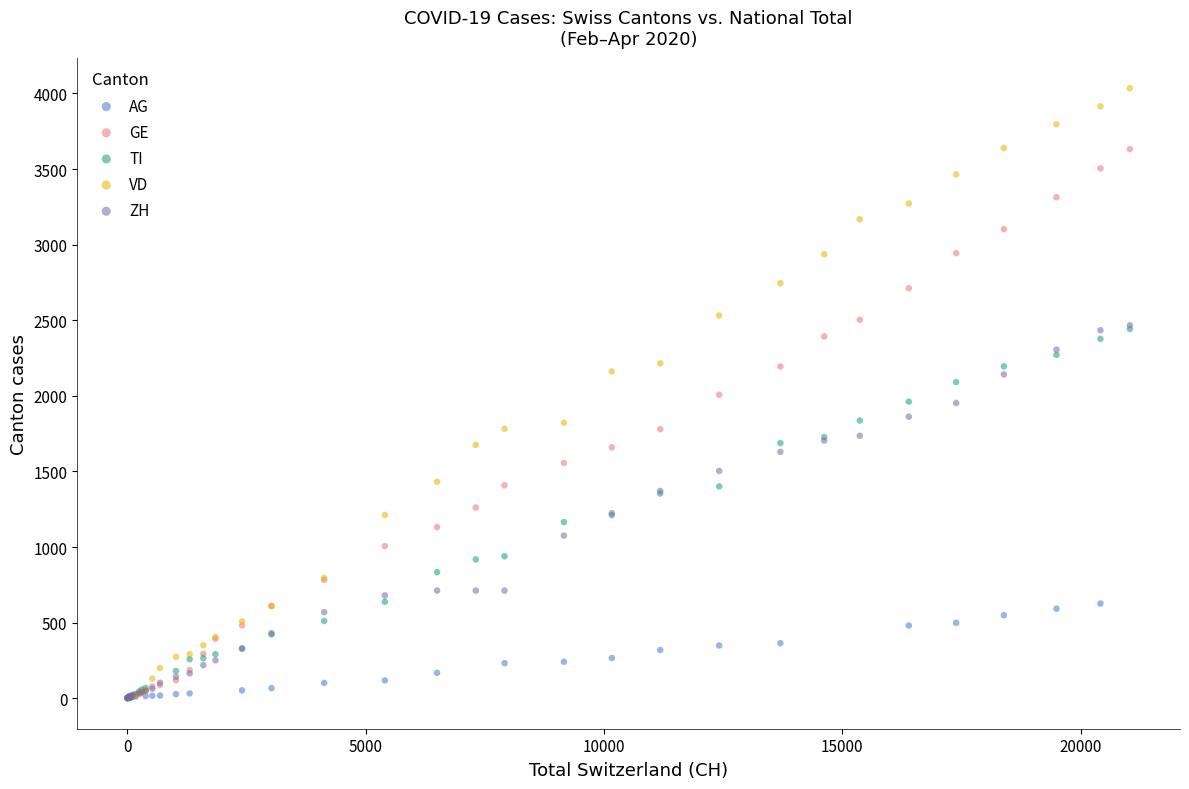

Which series reaches the maximum Y coordinate?

VD